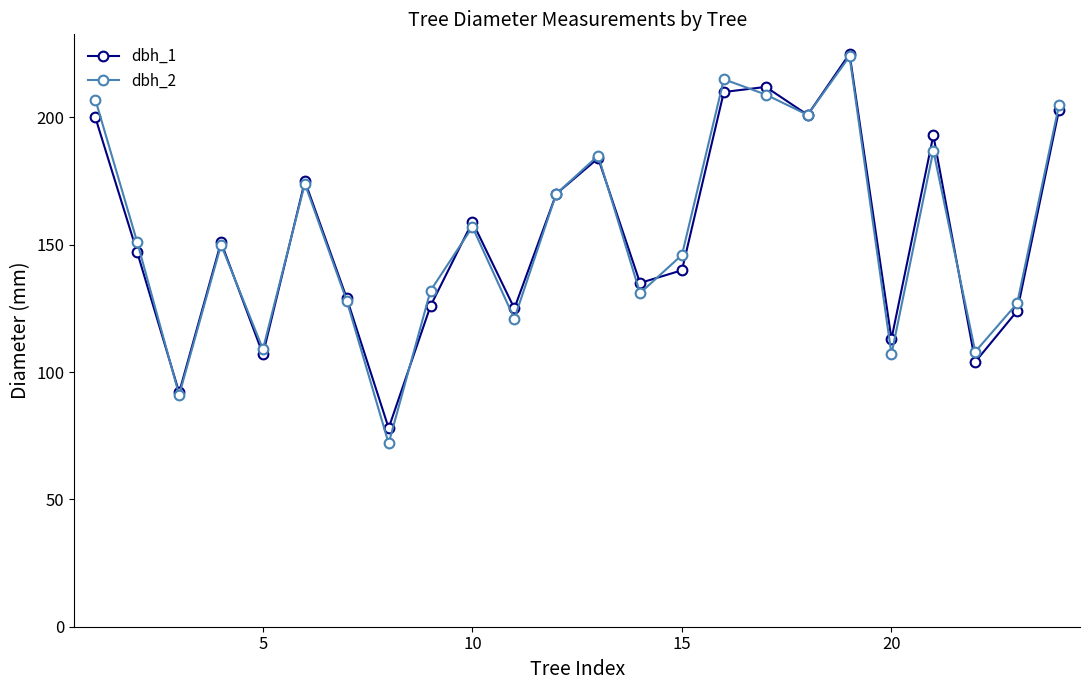

What is the lowest value of the dbh_2 series?

72